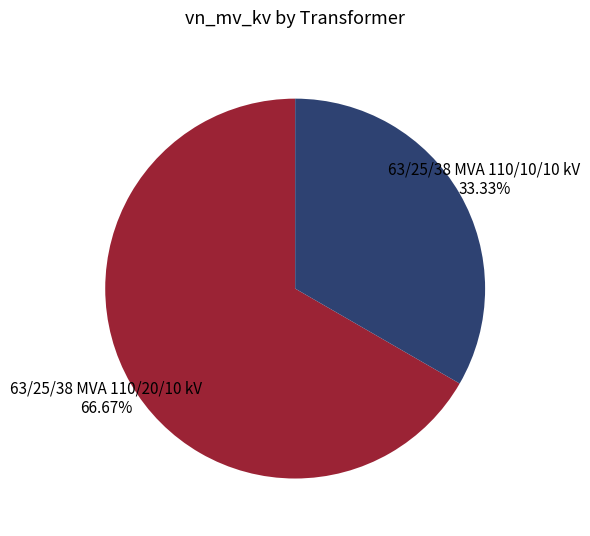

Does any single category account for the majority?

Yes